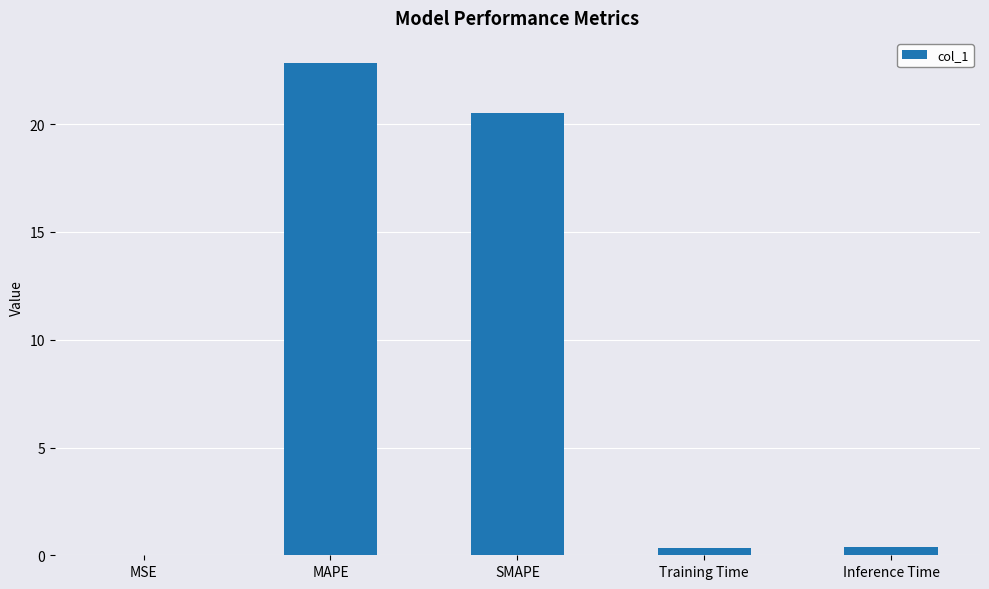

True or false: the data shows 22.9 at MAPE.

True